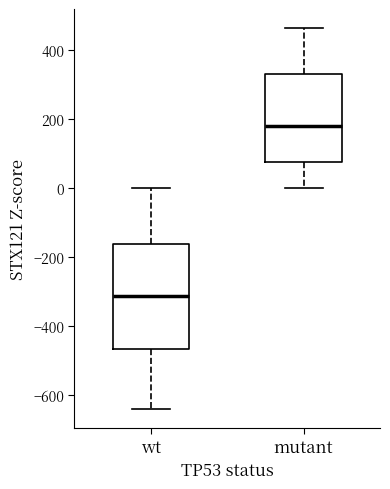

Where does the lower whisker of the box for wt end on the y-axis? The values are not printed on the chart, so give them approximately, as read against the axis.

-640